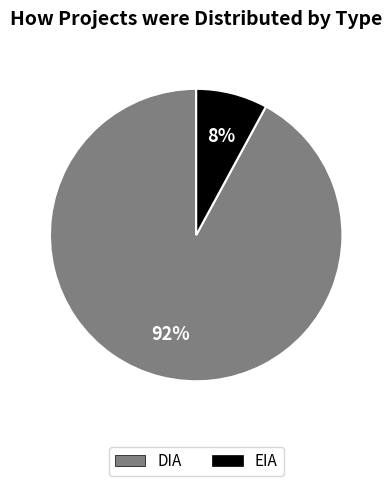

To the nearest percent, what portion does DIA represent?

92%